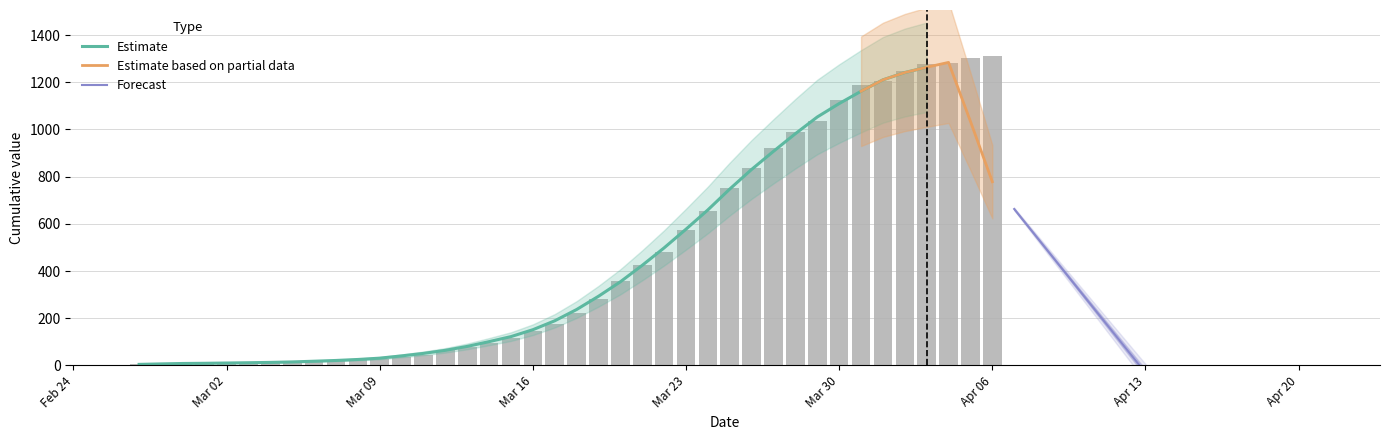

Which has a higher value, 2020-03-13 or 2020-03-29?

2020-03-29